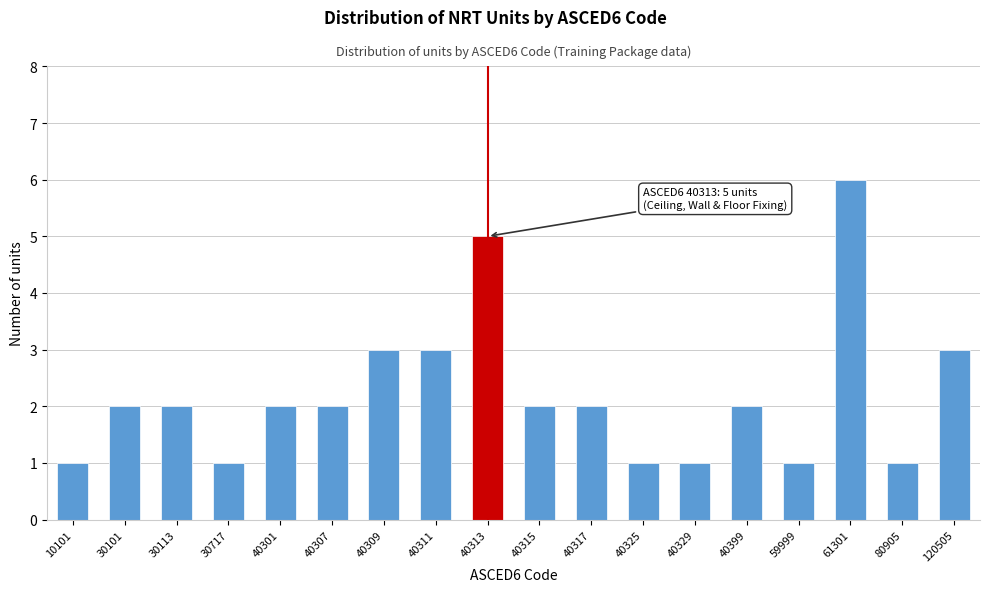

Reading left to right, transcribe all the data shown in this chart.

1	2	2	1	2	2	3	3	5	2	2	1	1	2	1	6	1	3